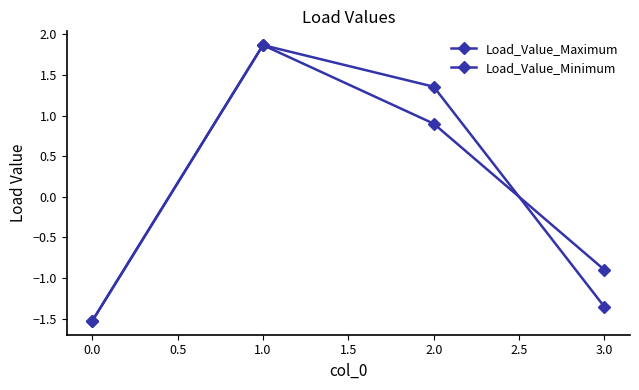

Is this an area chart (filled region under the line)?

No